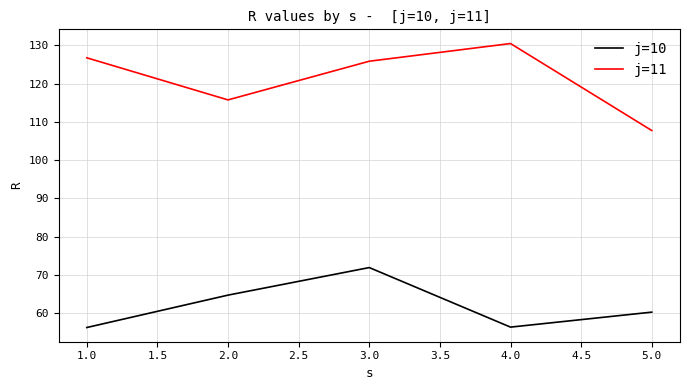

How many values in the j=10 series are below 60?

2